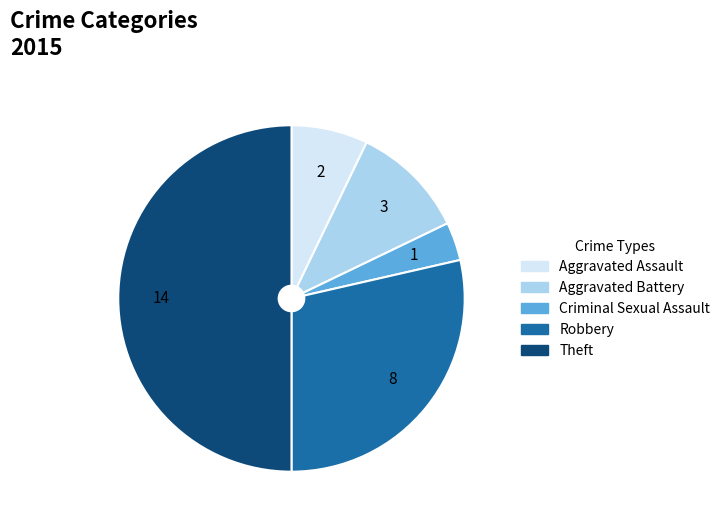

The Robbery slice represents 21% of the pie. True or false?

False